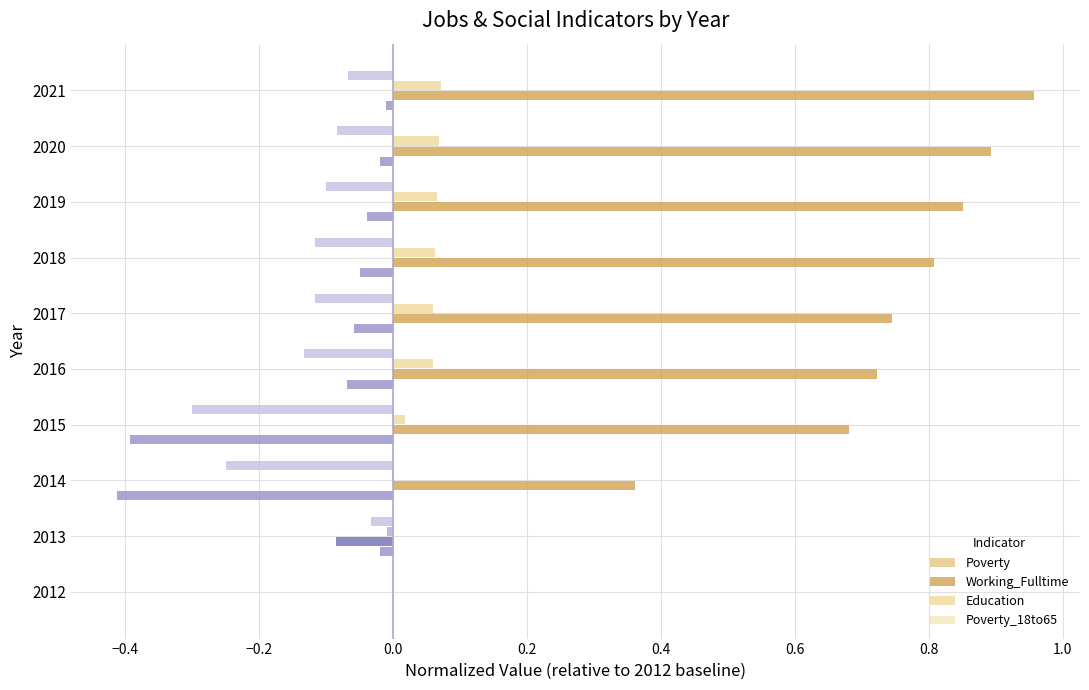

What is the difference between the second highest and second lowest values in the Working_Fulltime series?

0.9